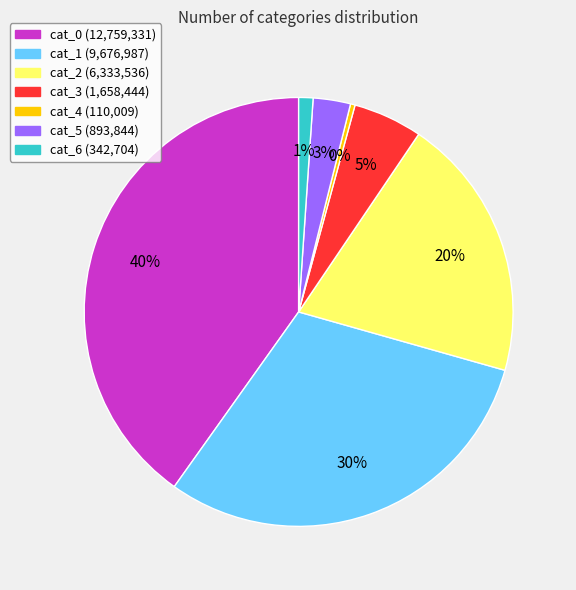

Is there a majority slice in this chart?

No